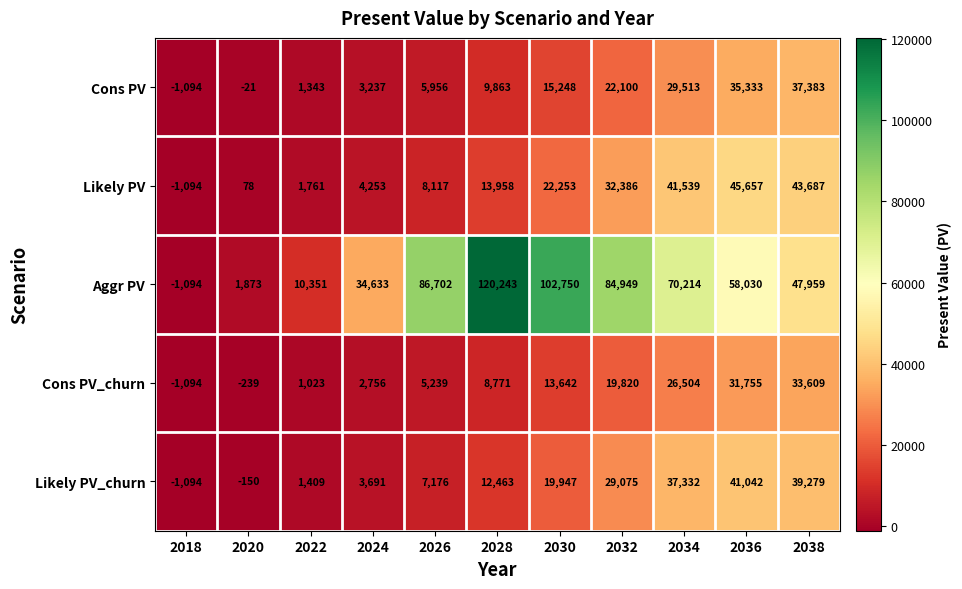

At which category is the sum across all series the highest?

2036